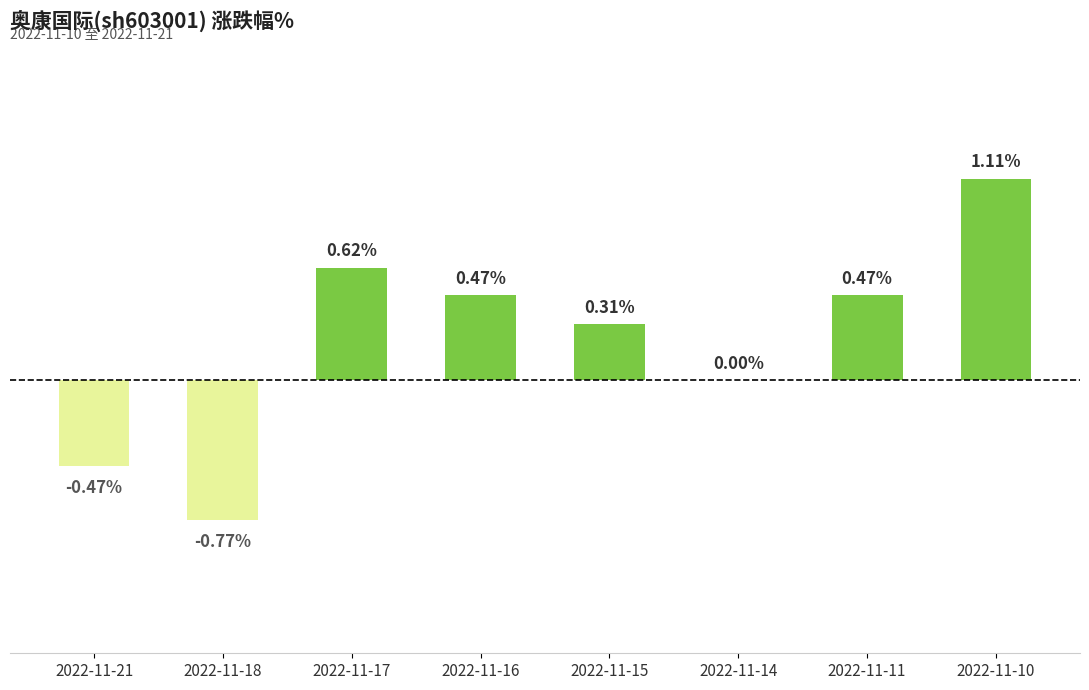

Count the number of categories in the chart.

8